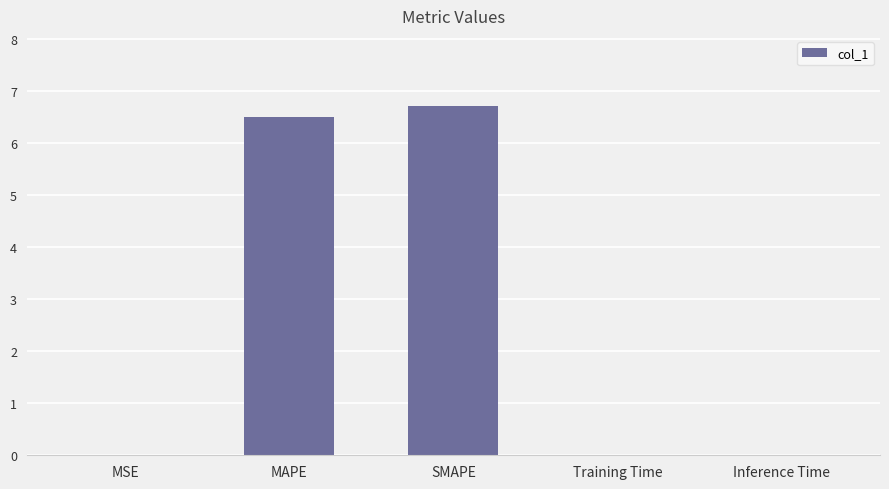

What is the sum of all values?

13.2